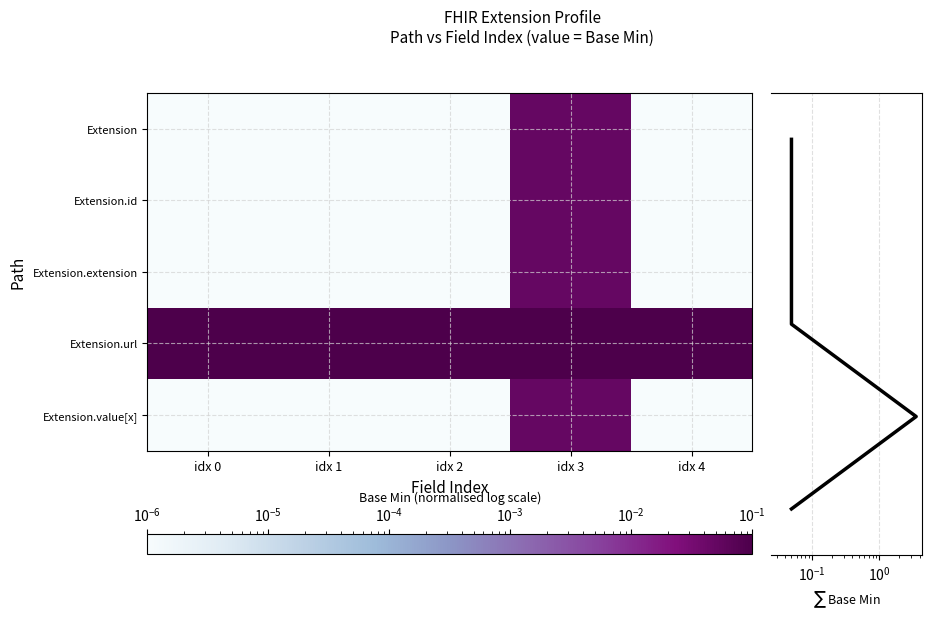

What is the sum of all Extension.url values?

3.6